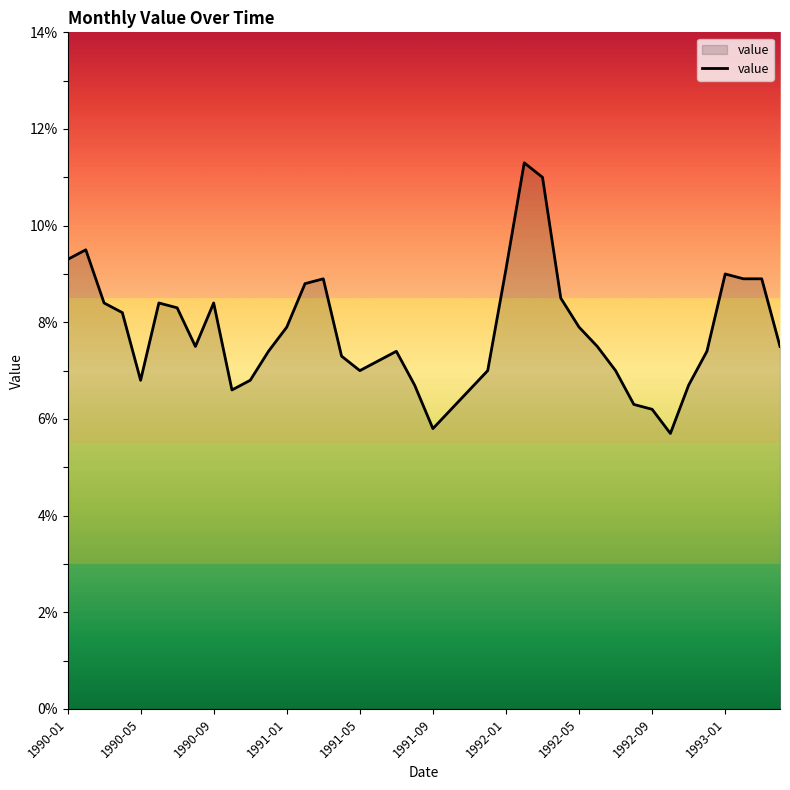

What is the difference between the second highest and minimum values?

5.3